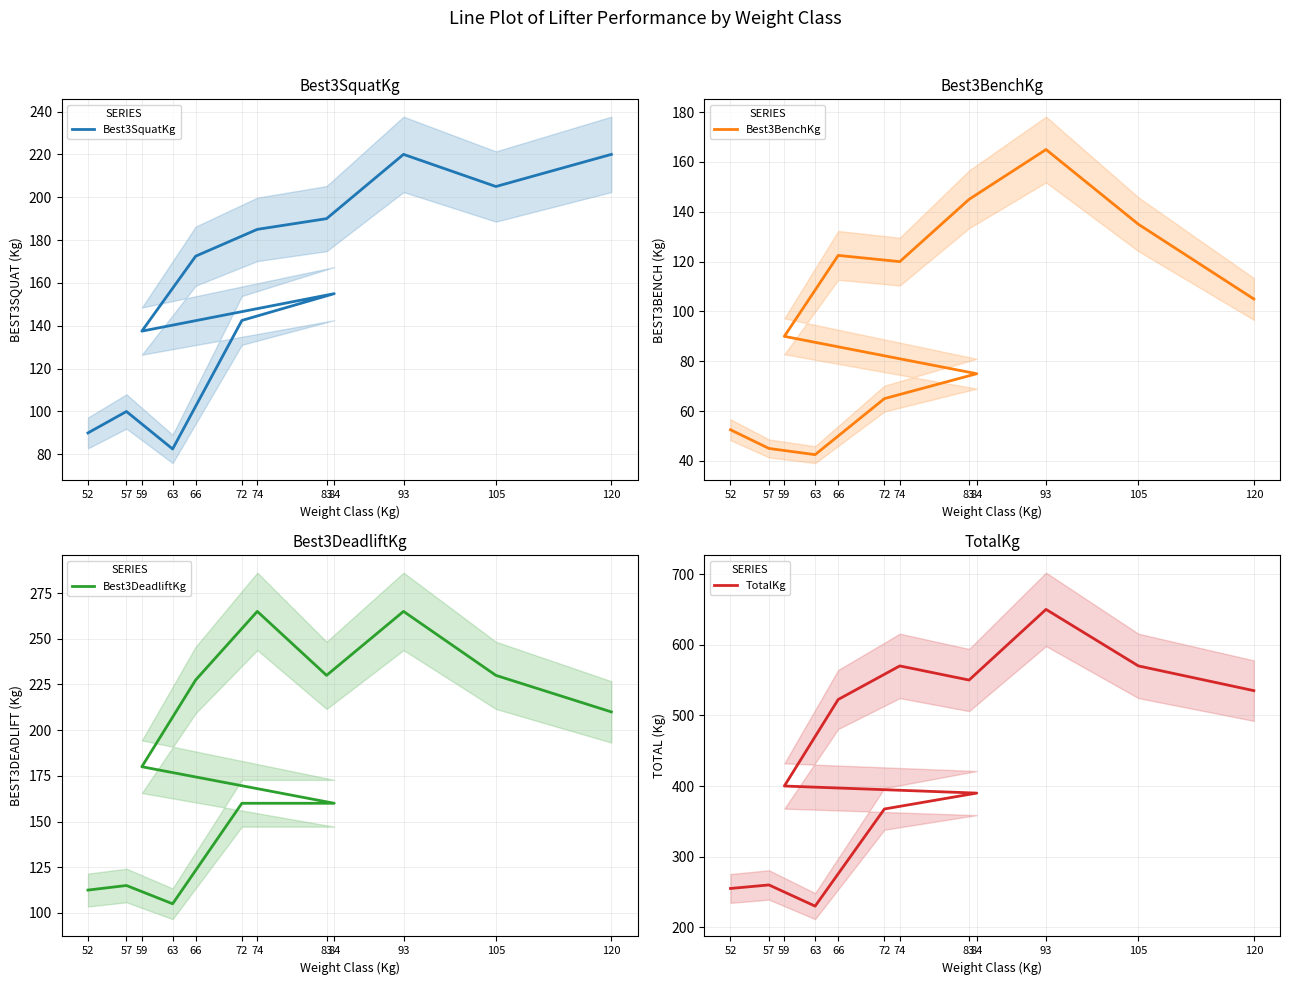

Which series changed the most between 66 and 74?

TotalKg